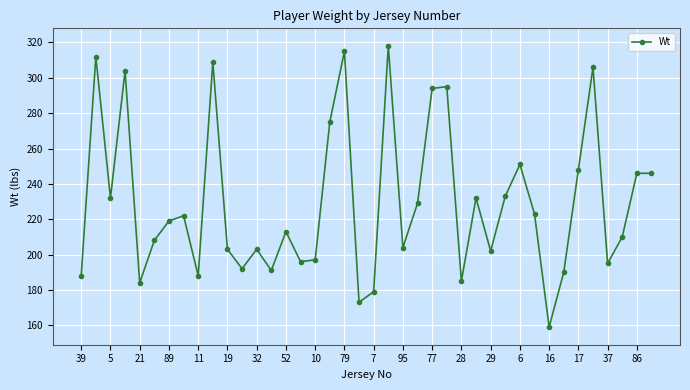

True or false: the data has more than 1 interior local peaks.

True